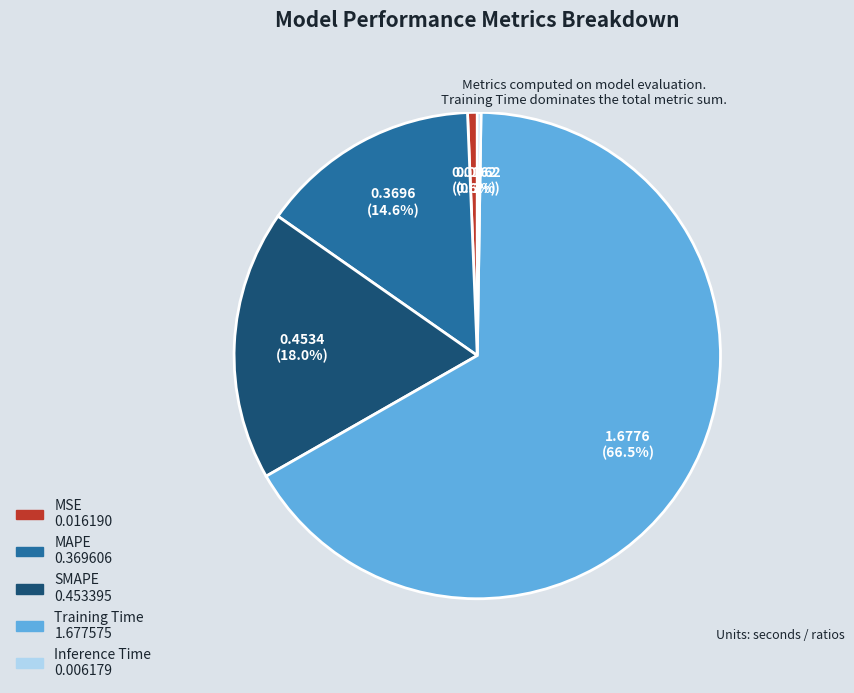

Does any single category account for the majority?

Yes